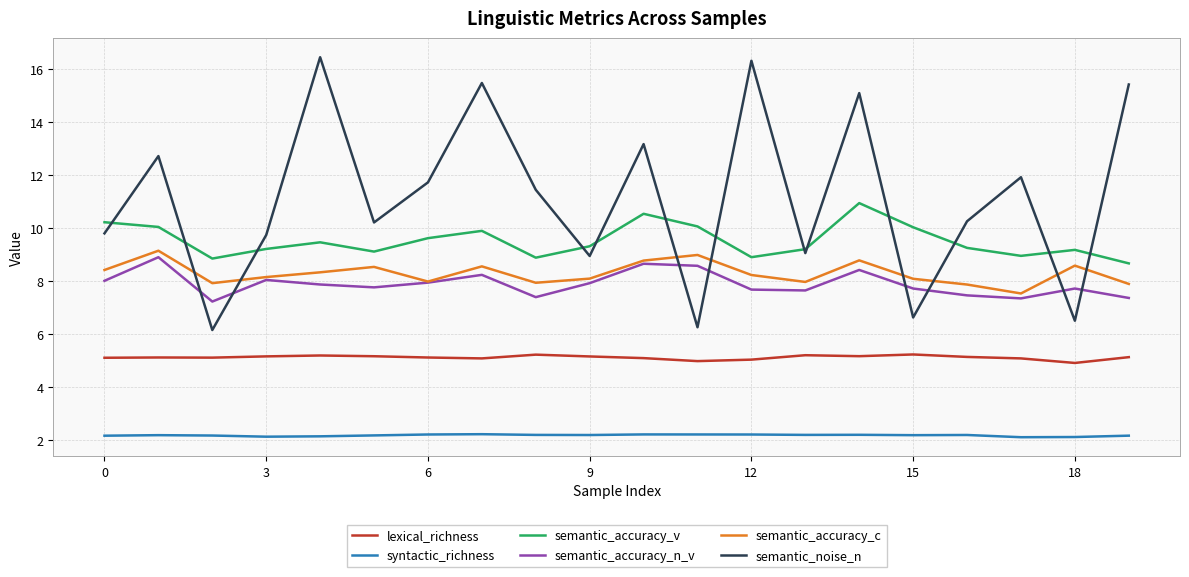

Which series has the largest total across all categories?

semantic_noise_n